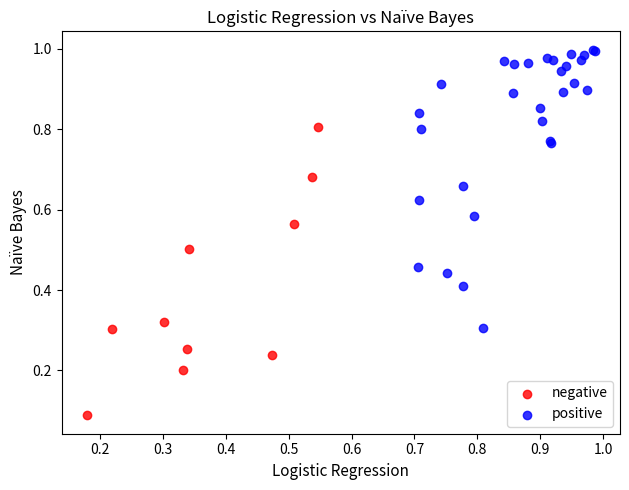

Which series contains the highest Y value?

positive